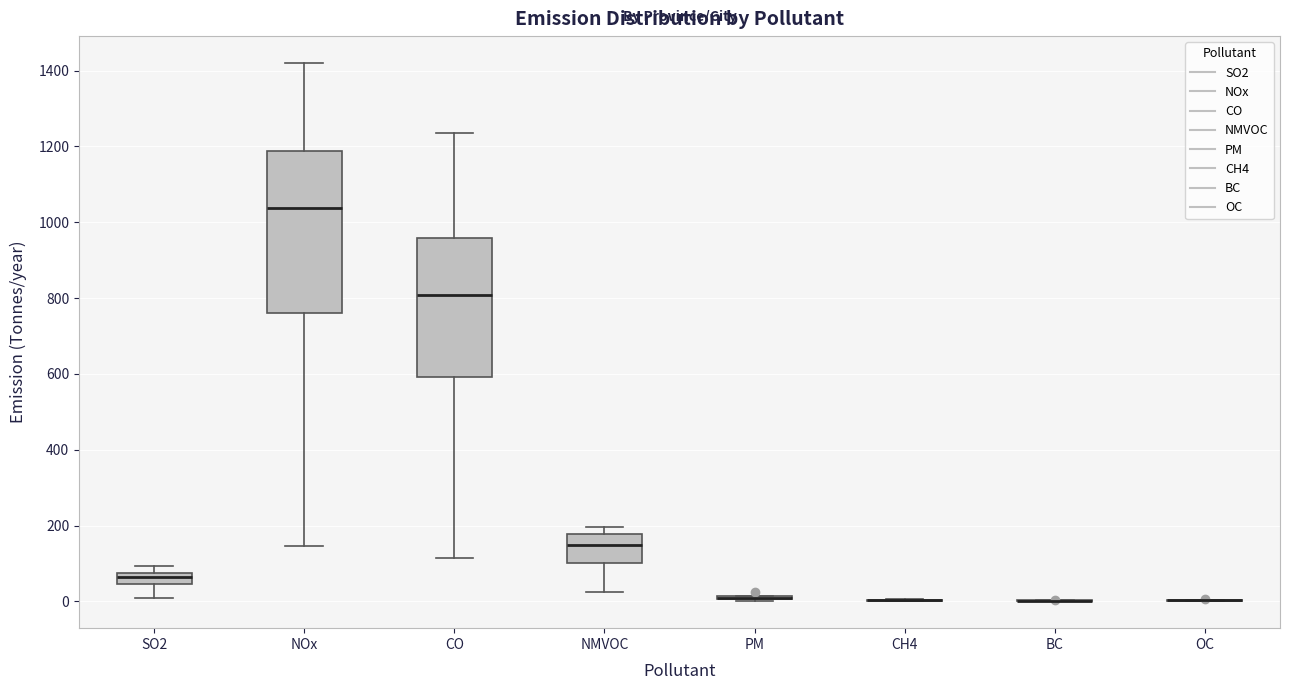

Comparing the boxes themselves (not the whiskers), which one is the tallest?

NOx